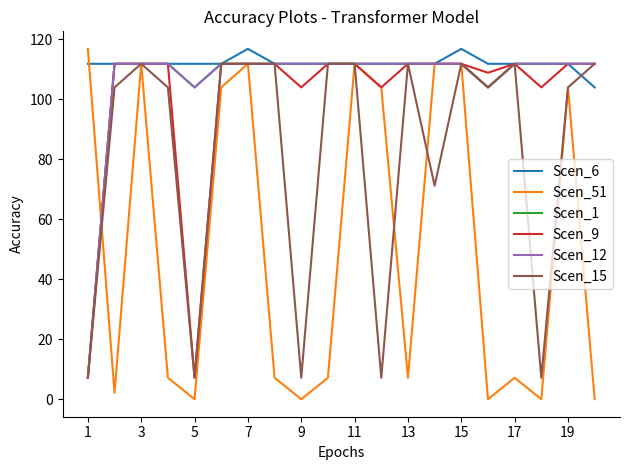

Is this an area chart (filled region under the line)?

No